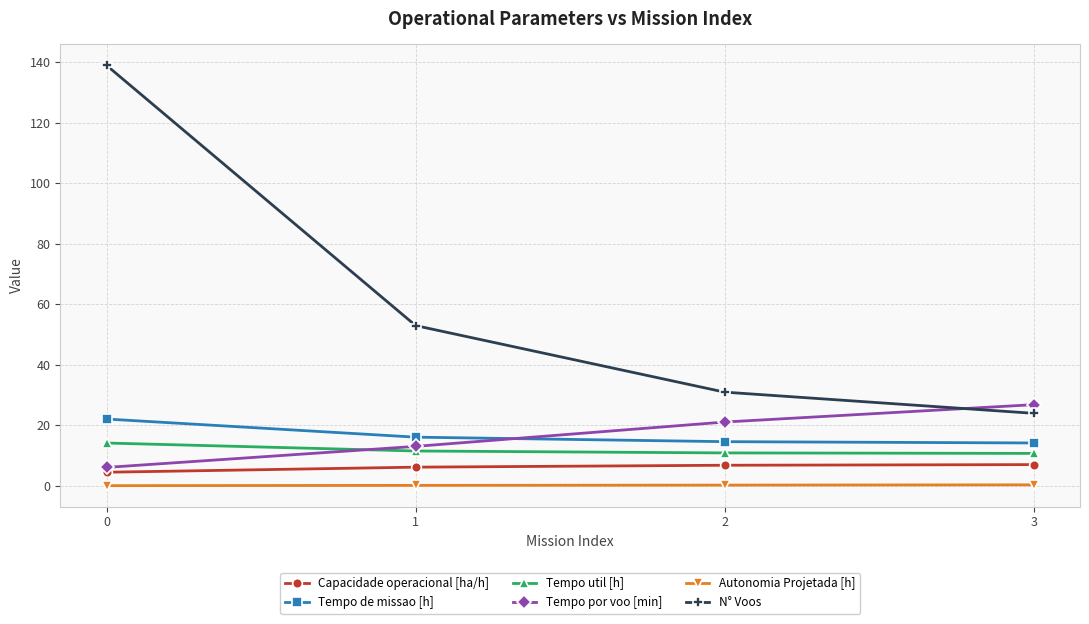

True or false: Tempo de missao [h] and N° Voos intersect in this chart.

False